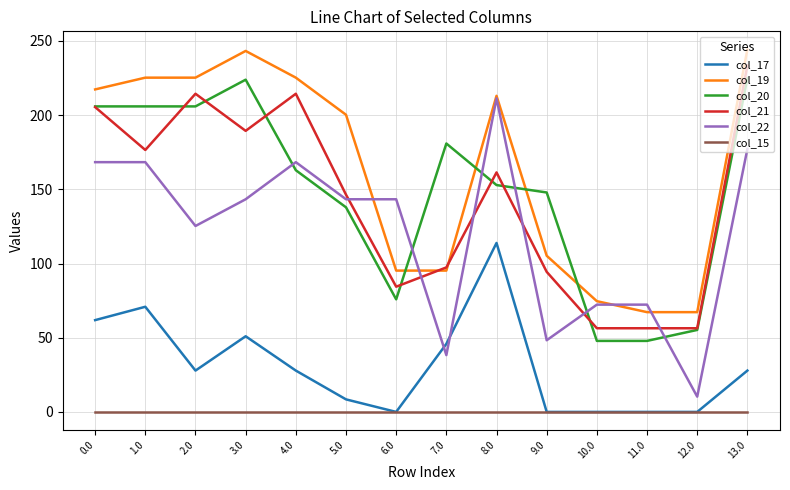

What is the highest value of the col_22 series?

211.3